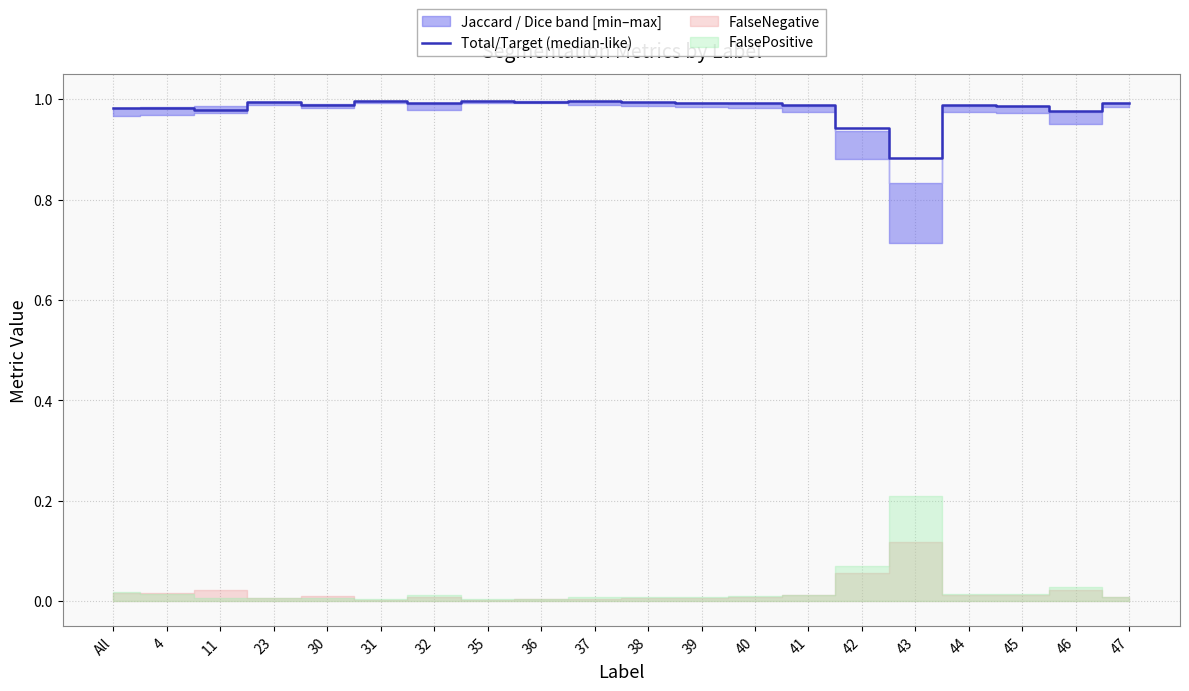

What is the label of the 5th point from the right?

43